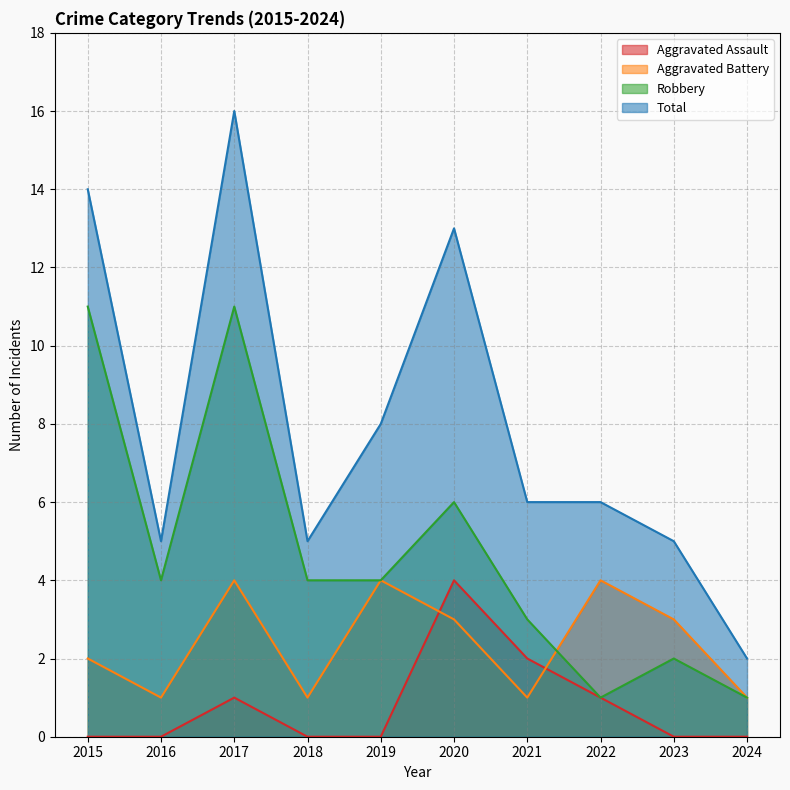

Where is Total nearest to the value 9?

2019